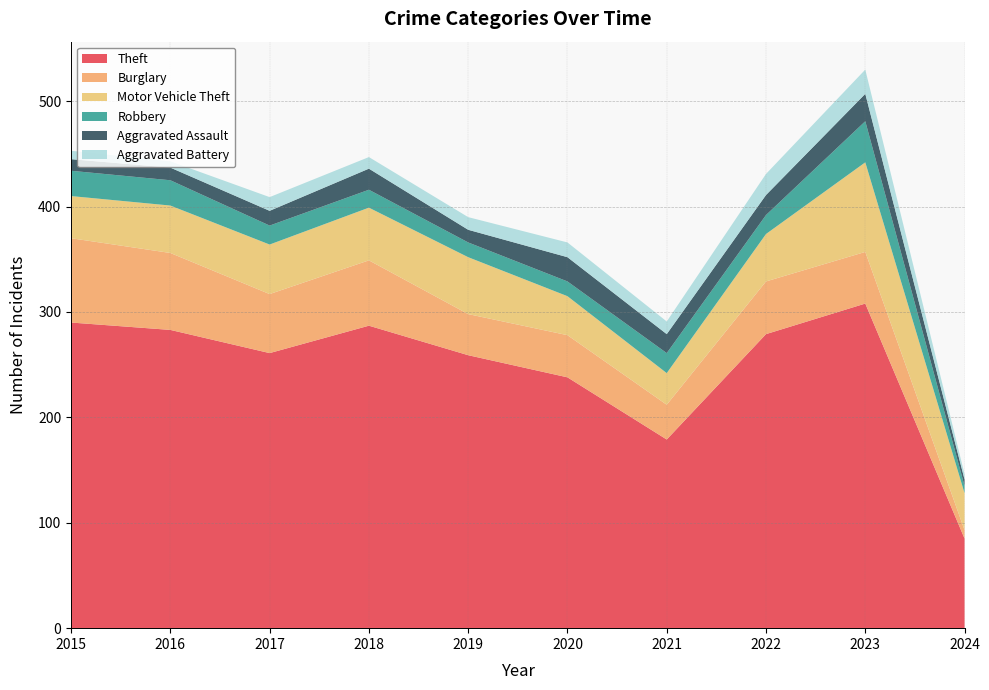

Reading left to right, extract all data points from this chart.

Theft: 2015=290	2016=283	2017=261	2018=287	2019=259	2020=238	2021=179	2022=279	2023=308	2024=85
Burglary: 2015=80	2016=73	2017=56	2018=62	2019=39	2020=40	2021=33	2022=50	2023=49	2024=8
Motor Vehicle Theft: 2015=40	2016=45	2017=47	2018=50	2019=54	2020=37	2021=30	2022=45	2023=85	2024=35
Robbery: 2015=24	2016=24	2017=18	2018=17	2019=14	2020=14	2021=19	2022=18	2023=39	2024=7
Aggravated Assault: 2015=11	2016=12	2017=14	2018=20	2019=12	2020=23	2021=18	2022=19	2023=26	2024=6
Aggravated Battery: 2015=8	2016=6	2017=13	2018=11	2019=12	2020=14	2021=12	2022=20	2023=23	2024=5